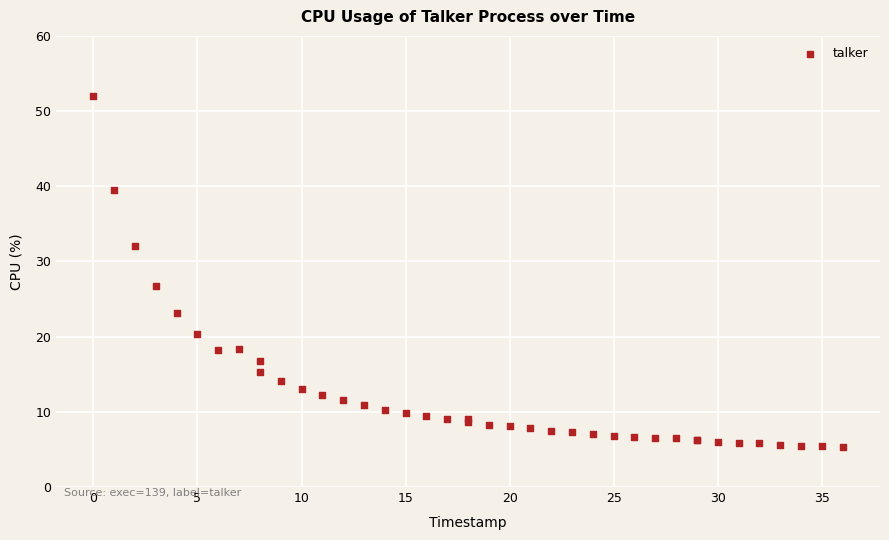

What Y value in the scatter plot is closest to 28?

26.8